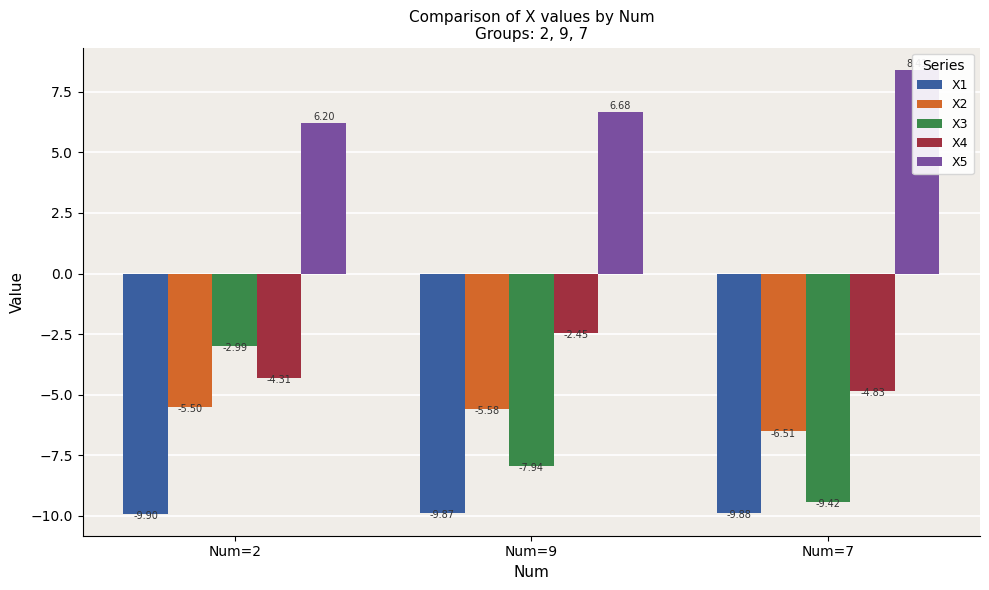

What position from the left is Num=7?

3